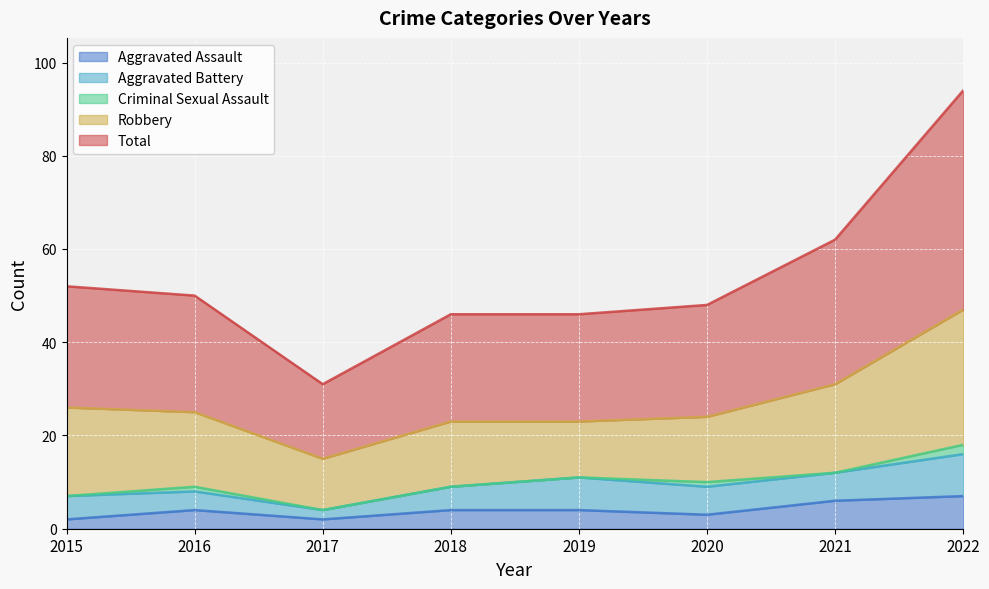

Count the number of categories in the chart.

8